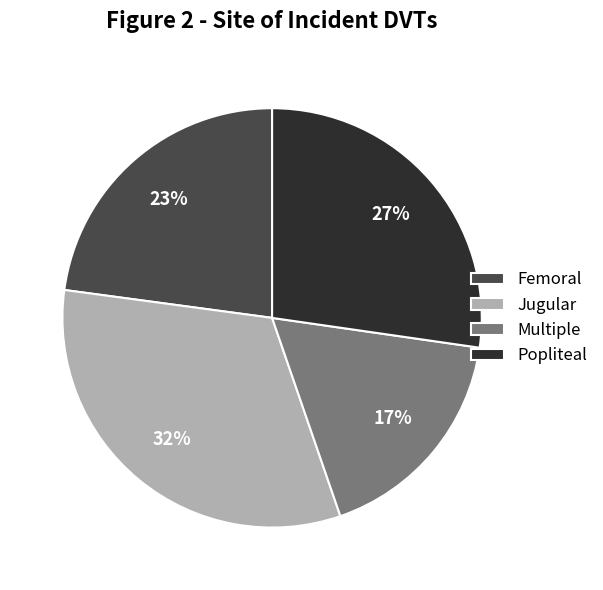

Combined, do Popliteal and Femoral account for over 50%?

Yes